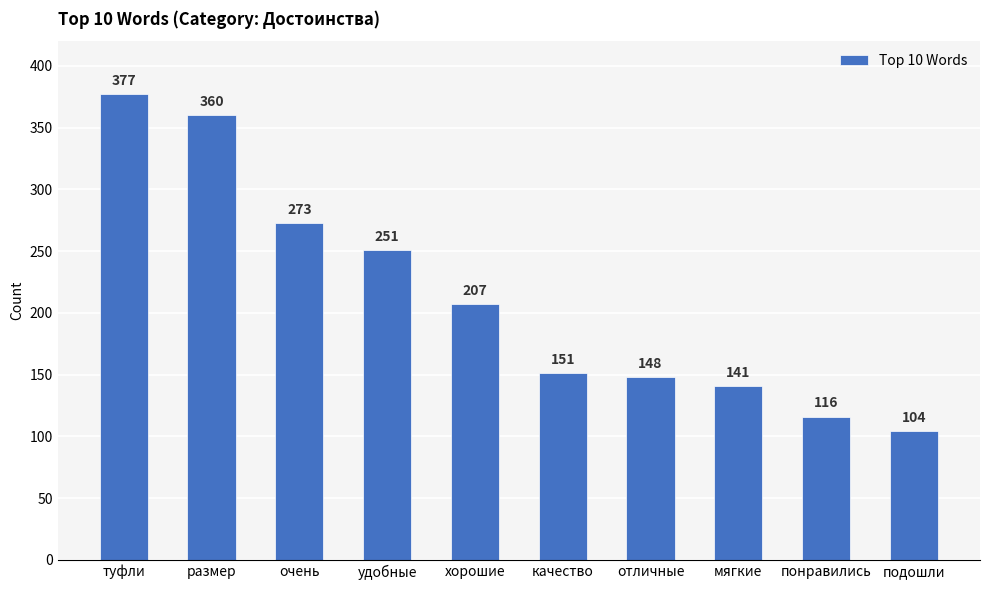

Rank the categories by value from highest to lowest.

туфли, размер, очень, удобные, хорошие, качество, отличные, мягкие, понравились, подошли